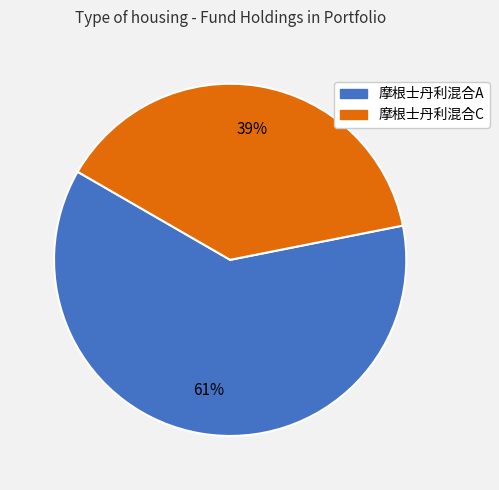

To the nearest percent, what is the average slice percentage?

50%